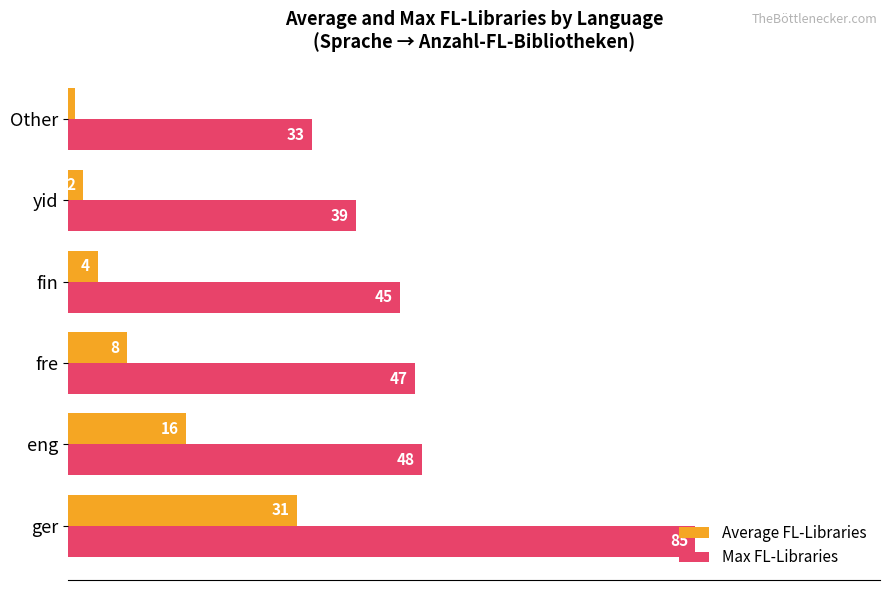

At how many categories does at least one series exceed 36?

5